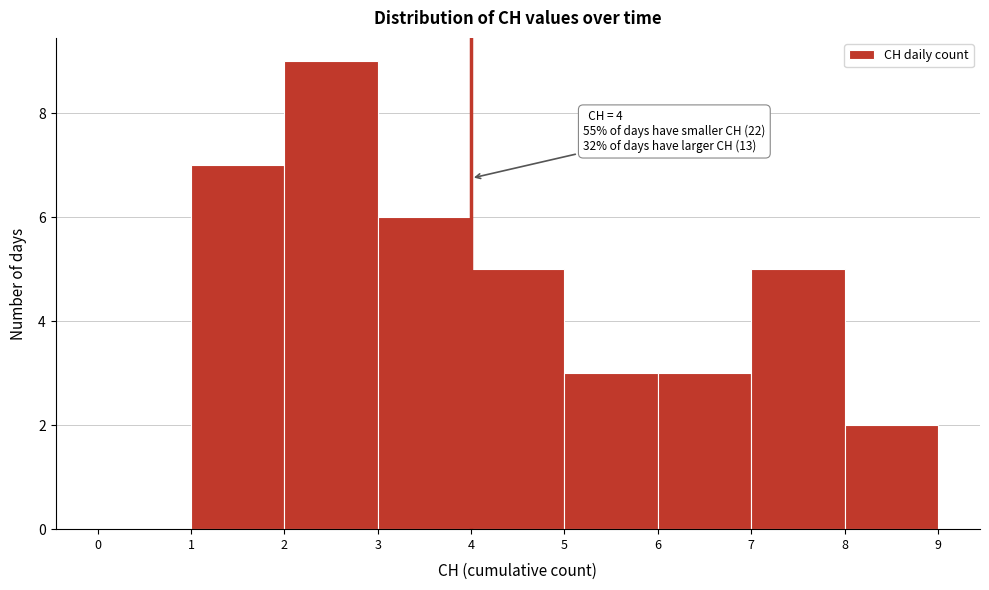

Which range on the x-axis has the tallest bar?

2 to 3